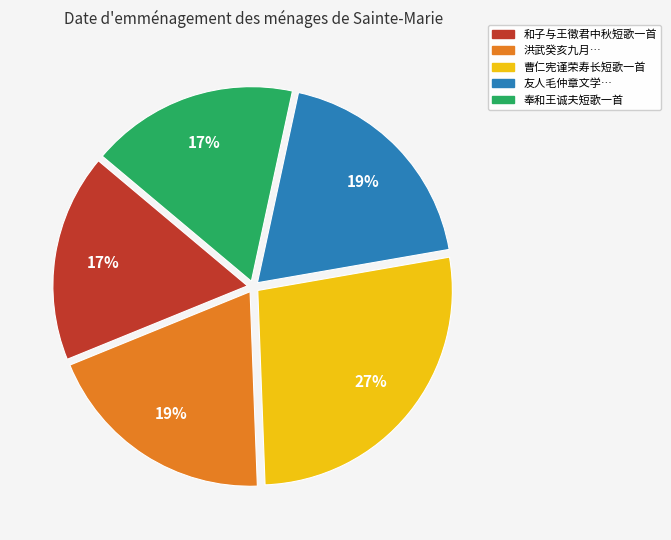

How many segments does this pie chart have?

5